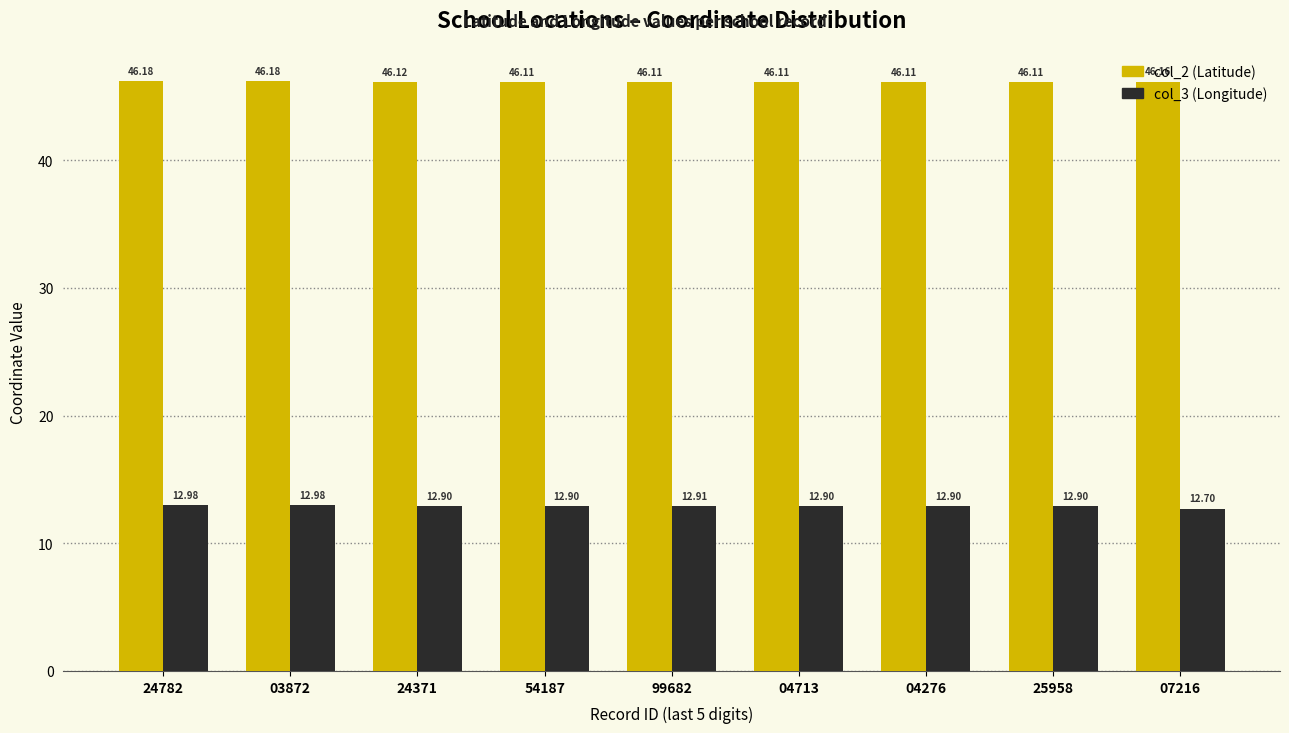

What is the total value across all series at 04276?

59.0